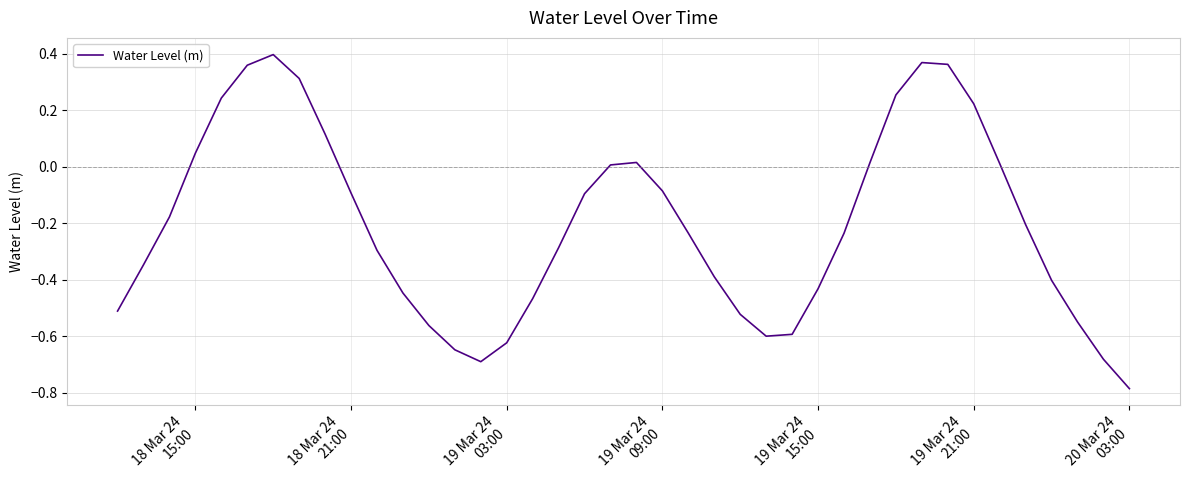

What is the difference between the maximum and minimum values?

1.2